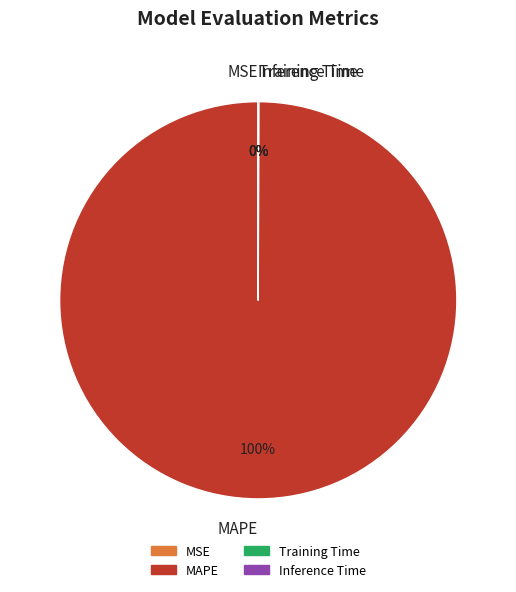

To the nearest percent, what is the difference between the largest and smallest slice percentages?

100%